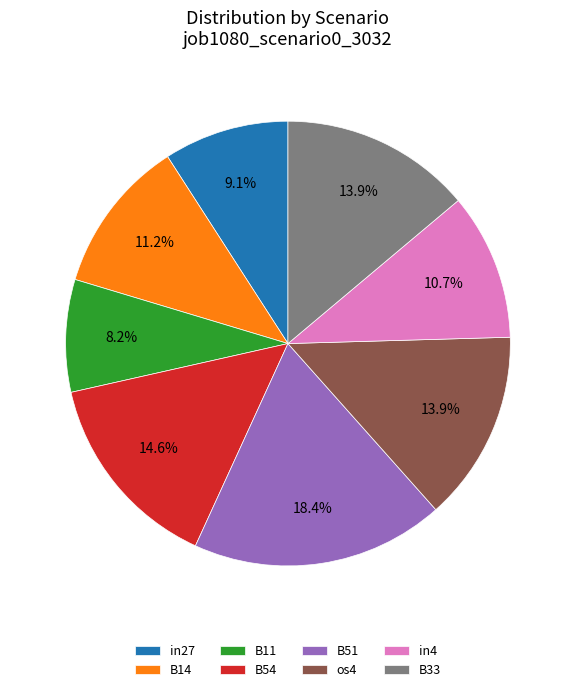

How many segments does this pie chart have?

8